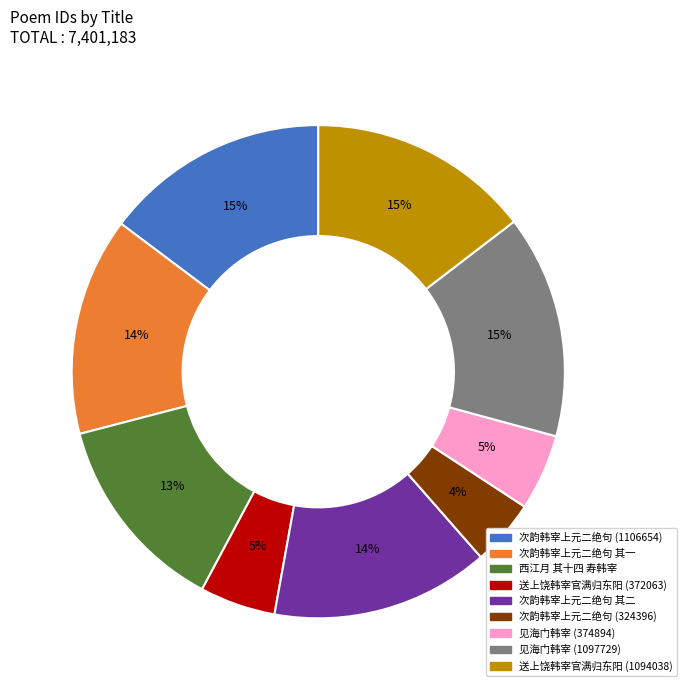

How many slices are in this pie chart?

9